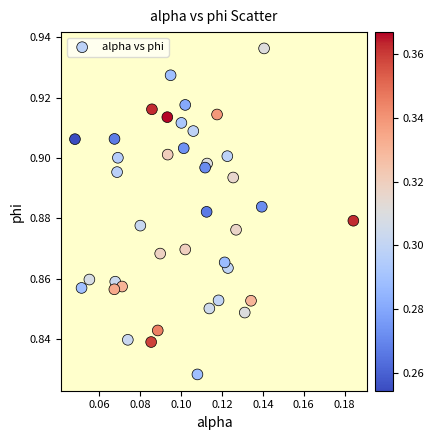

Count the number of points in this scatter plot.

40